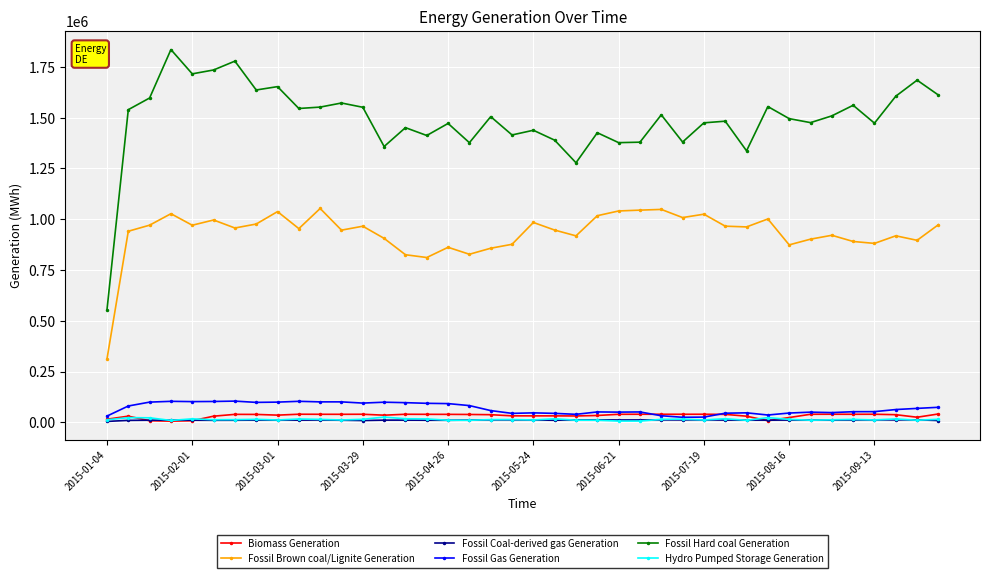

Which series has the widest spread of values?

Fossil Hard coal Generation